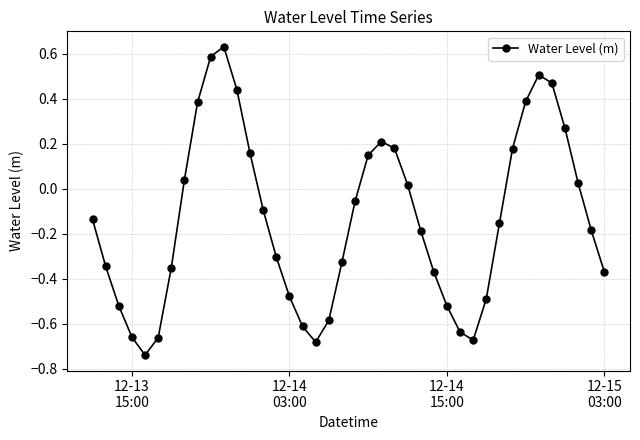

How many interior local valleys (lower than both neighbors) does the data have?

3